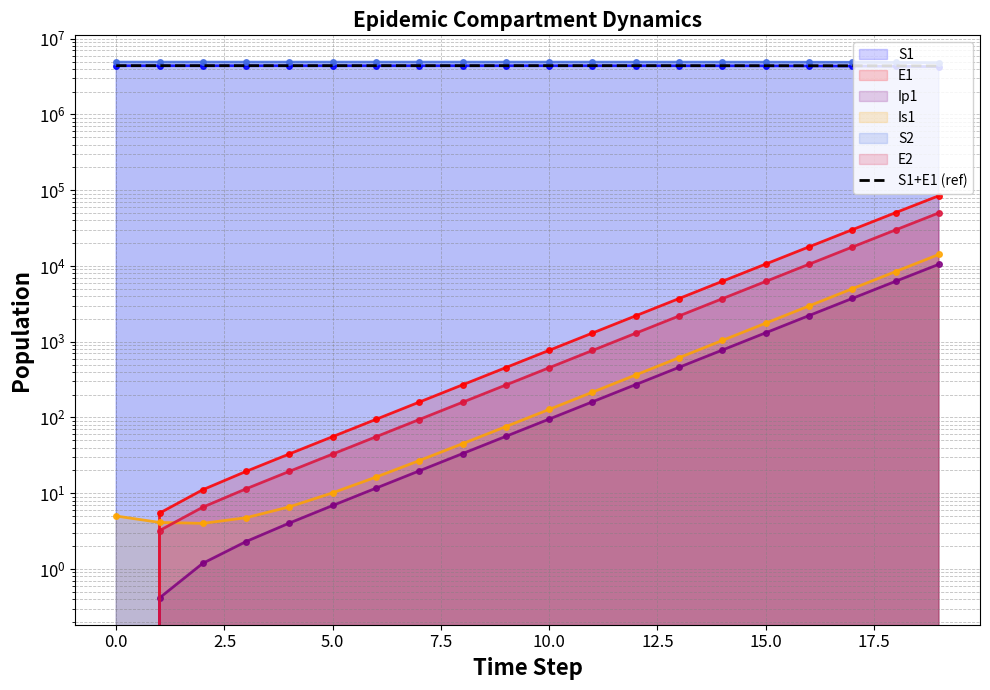

What is the sum of all values?

87963002.3